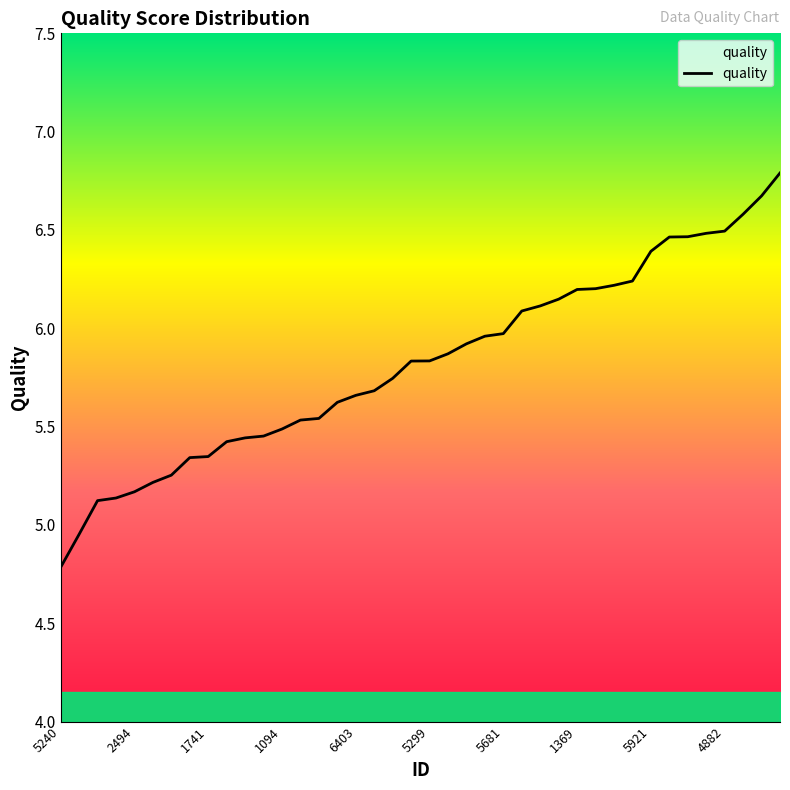

What is the greatest value displayed?

6.8